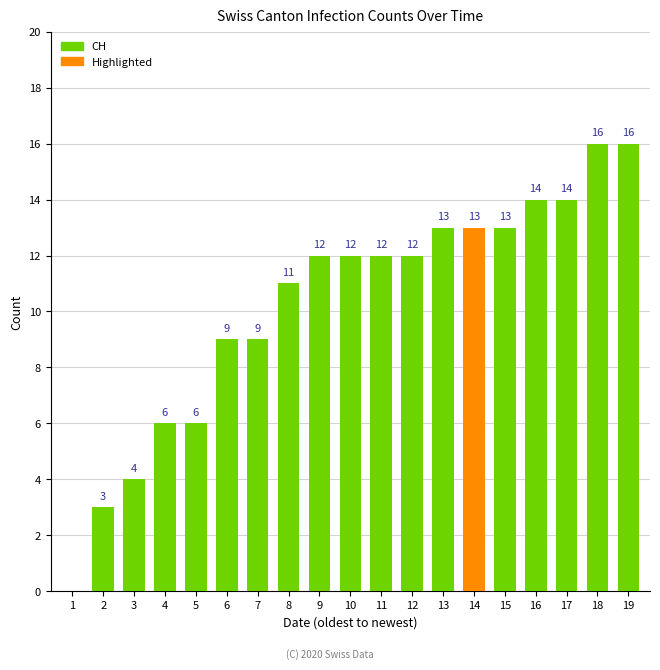

Are the bars horizontal?

No